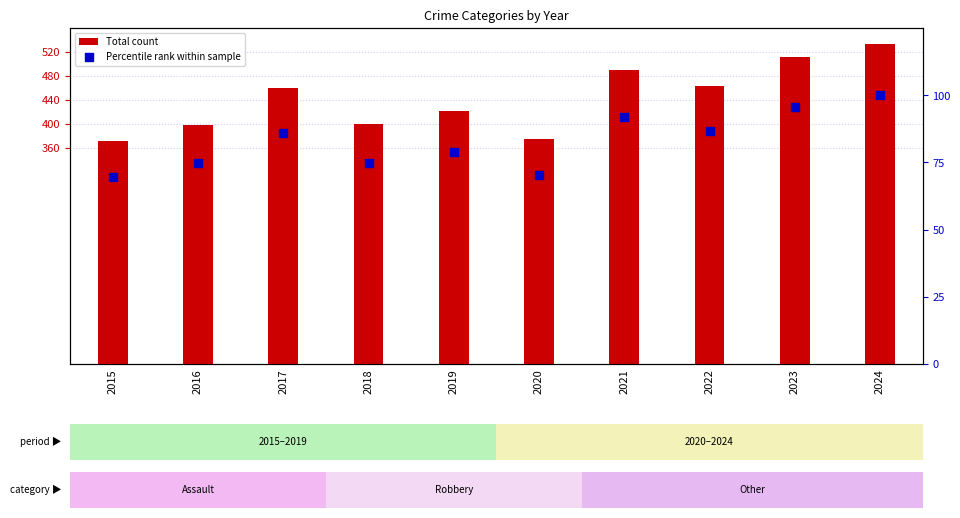

What is the total value across all series at 2018?

474.9